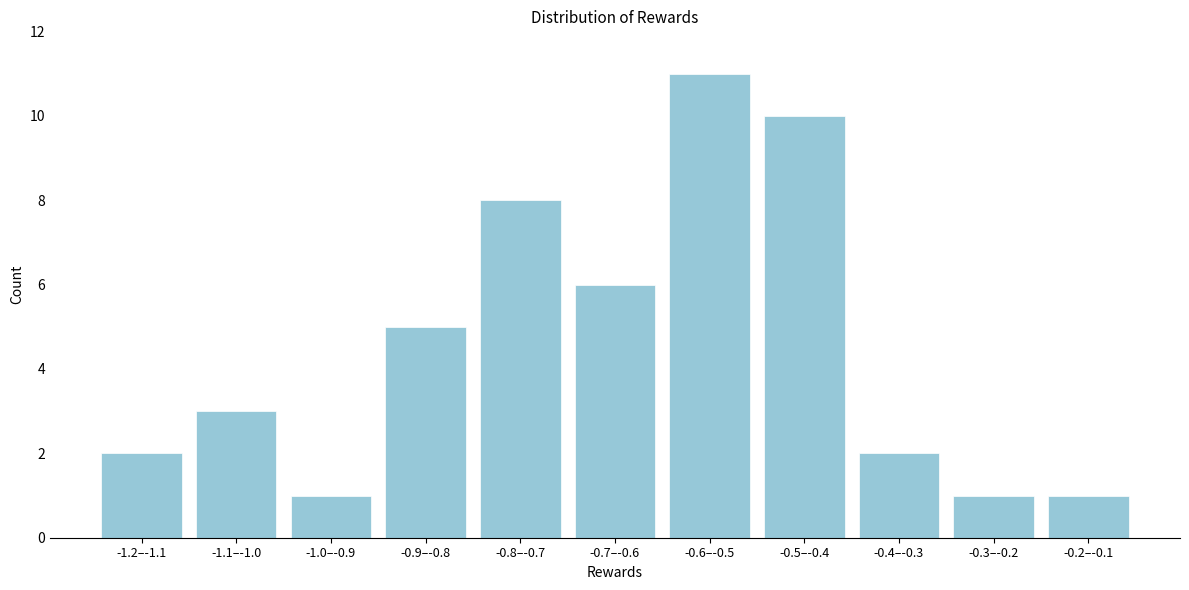

Reading right to left, list all the values displayed in this chart.

1	1	2	10	11	6	8	5	1	3	2